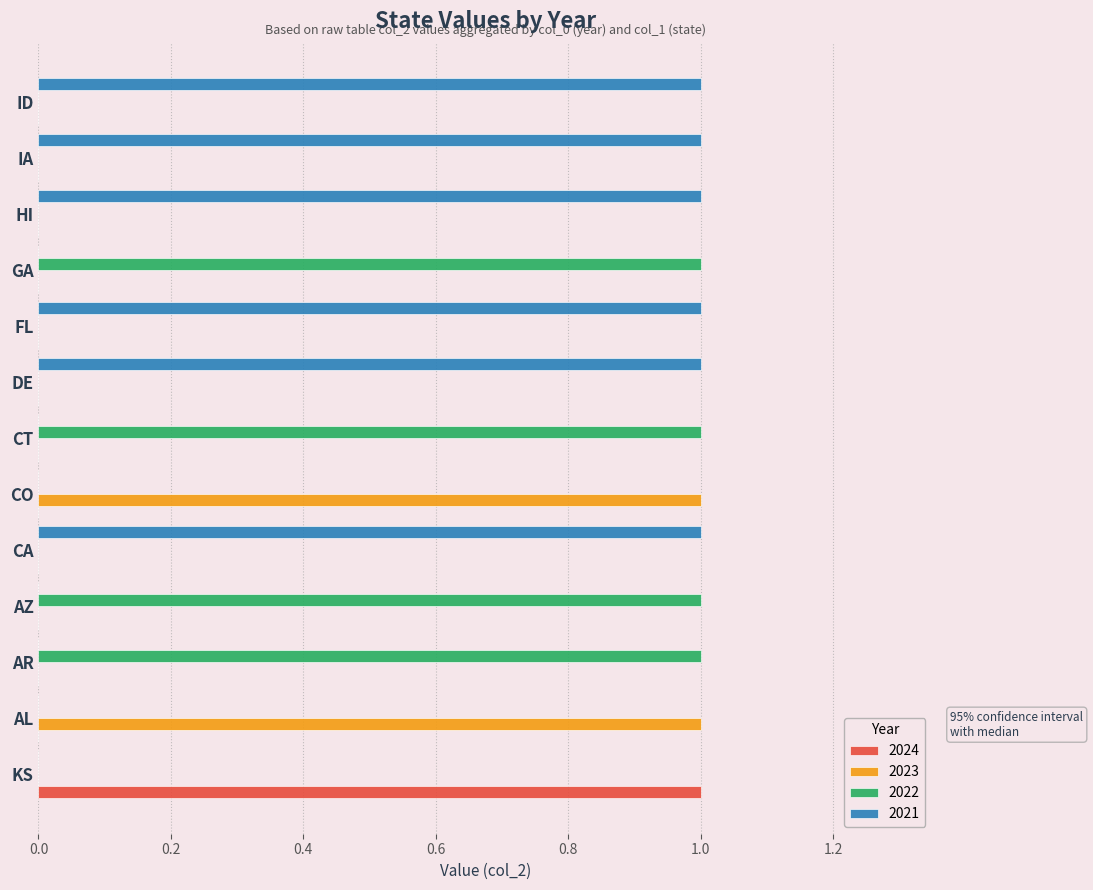

What is the sum of all 2021 values?

6